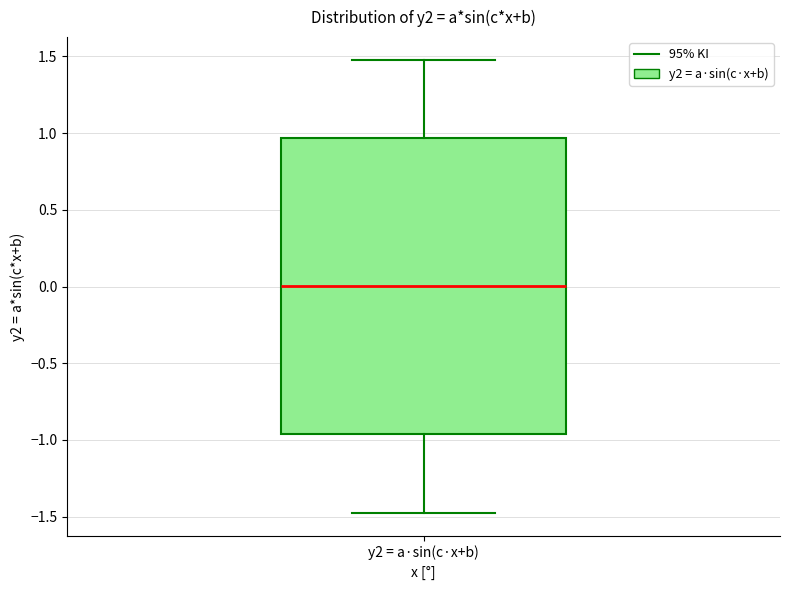

Where does the lower whisker of the box for y2 = a·sin(c·x+b) end on the y-axis? The values are not printed on the chart, so give them approximately, as read against the axis.

-1.50